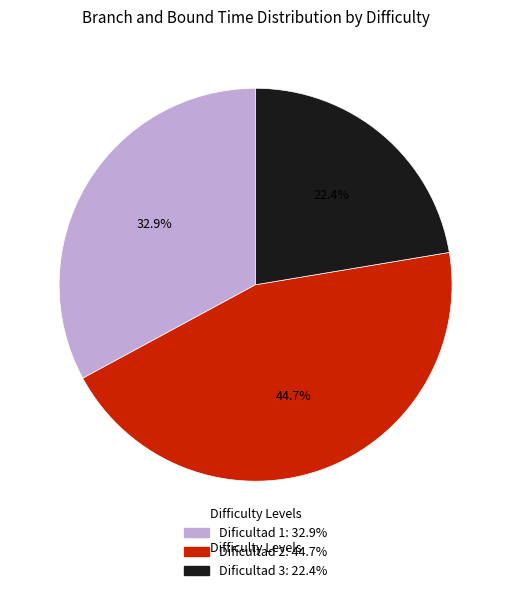

How many segments does this pie chart have?

3